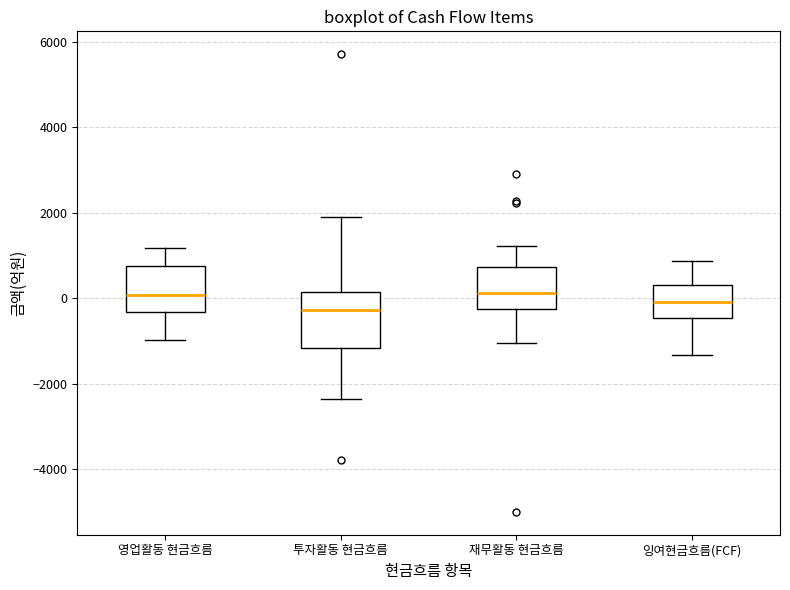

Where does the median line of the box for 재무활동 현금흐름 sit on the y-axis? The values are not printed on the chart, so give them approximately, as read against the axis.

200